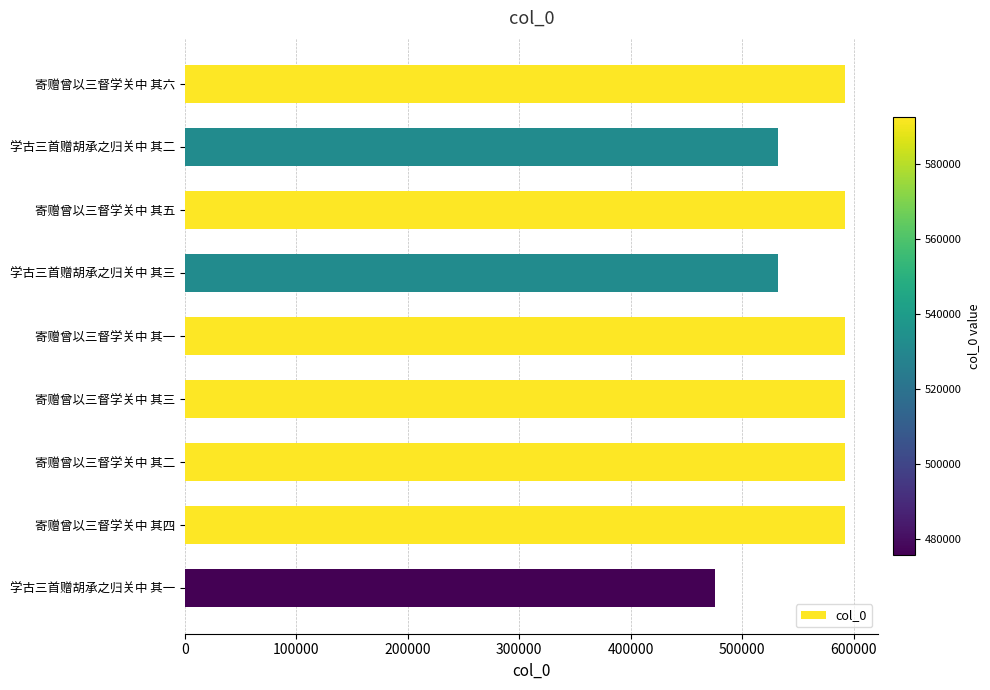

What is the greatest value displayed?

592620